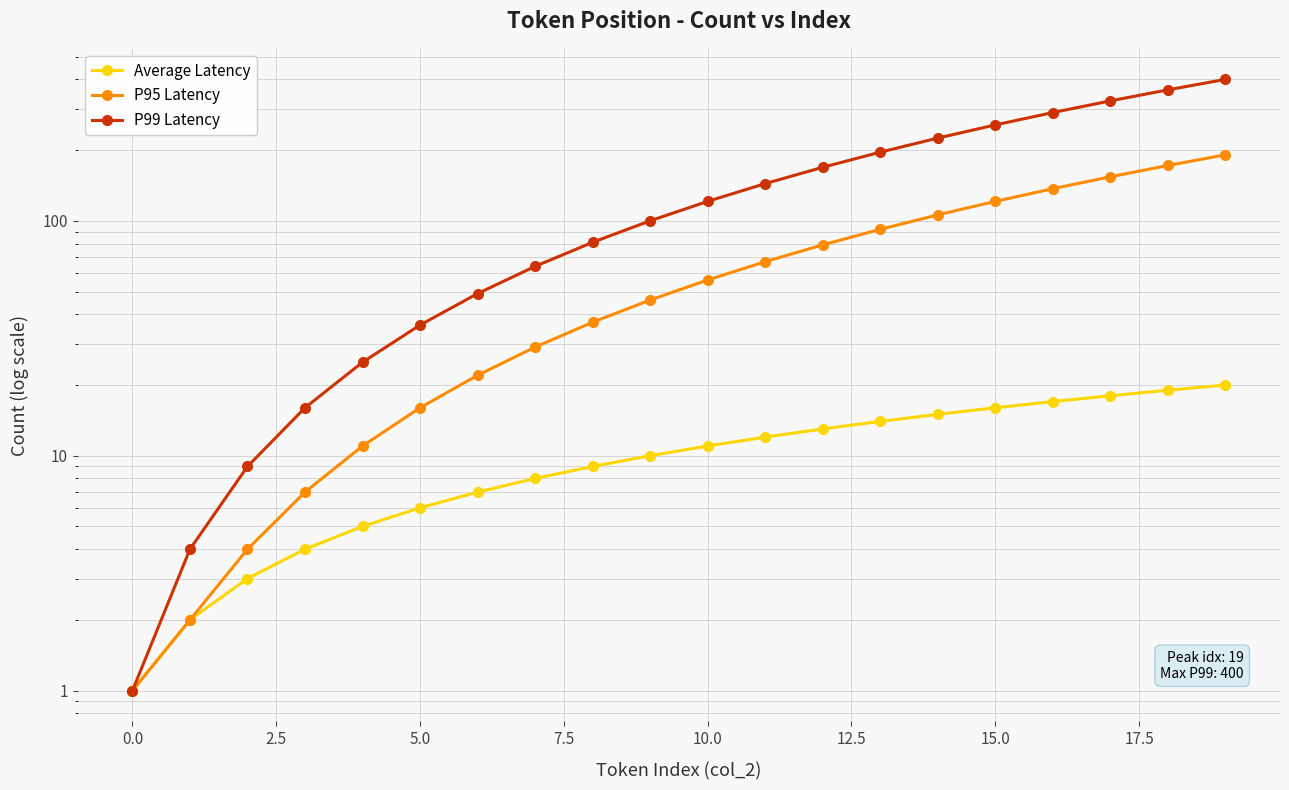

What is the greatest value displayed?

400